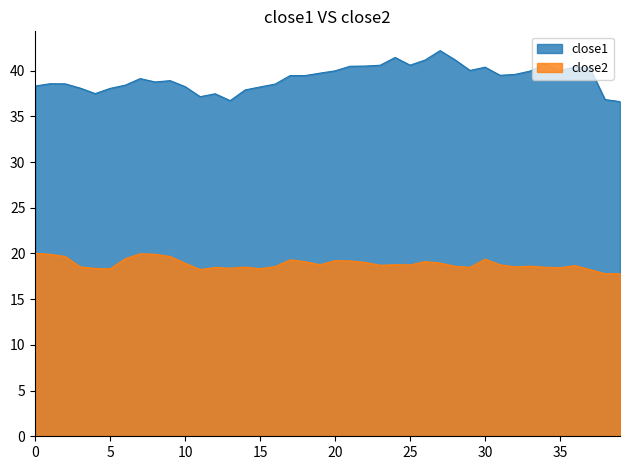

True or false: close2 has a value of 18.7 at 23.

True